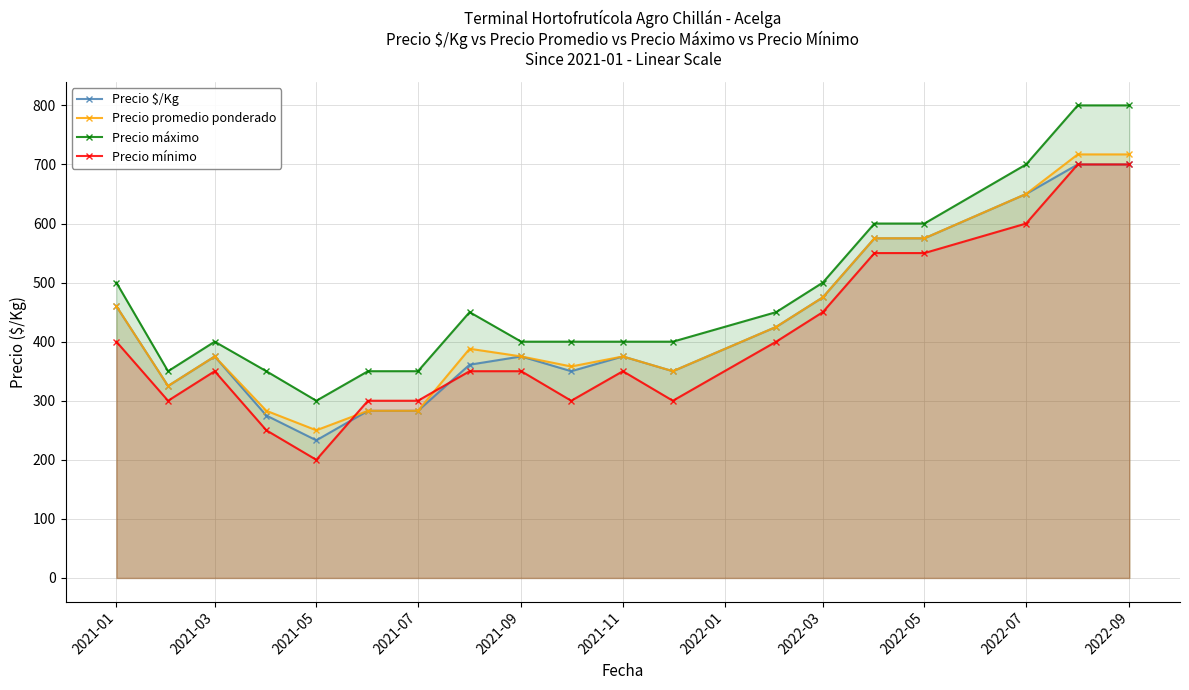

Read the Precio mínimo value at 2022-05, to the nearest 10.

550